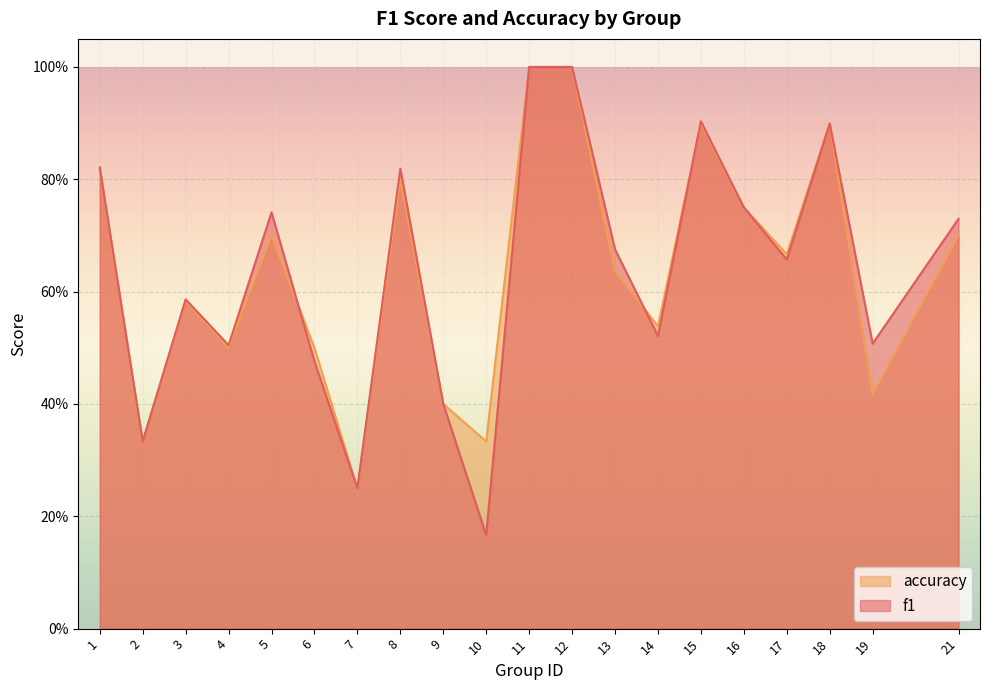

How many data points does each series have?

20